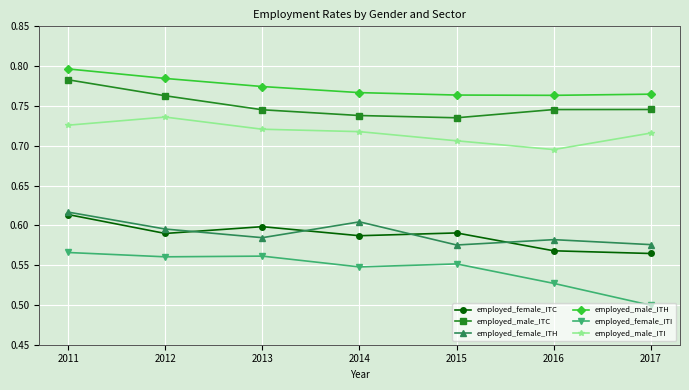

Does the chart have visible grid lines?

Yes